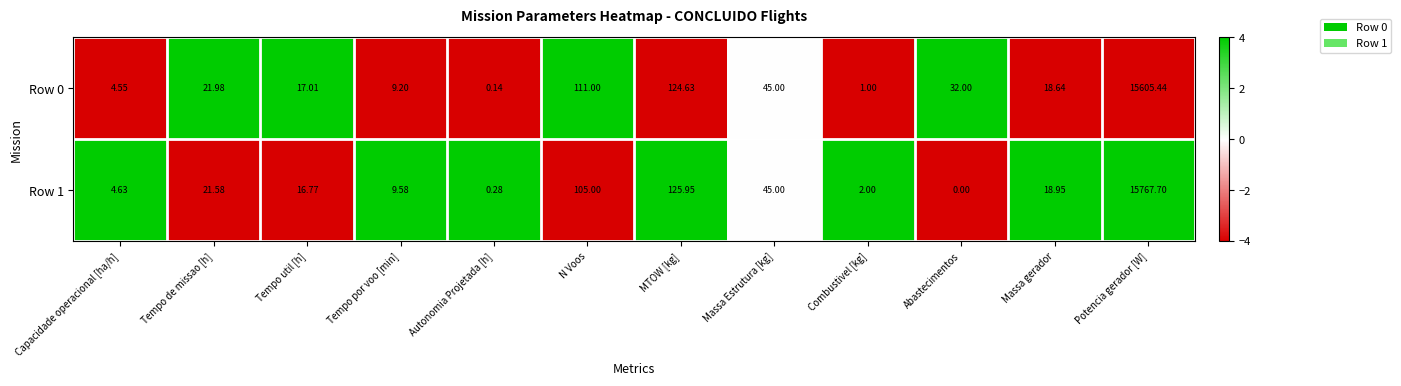

At which label does Row 0 reach its minimum?

Autonomia Projetada [h]